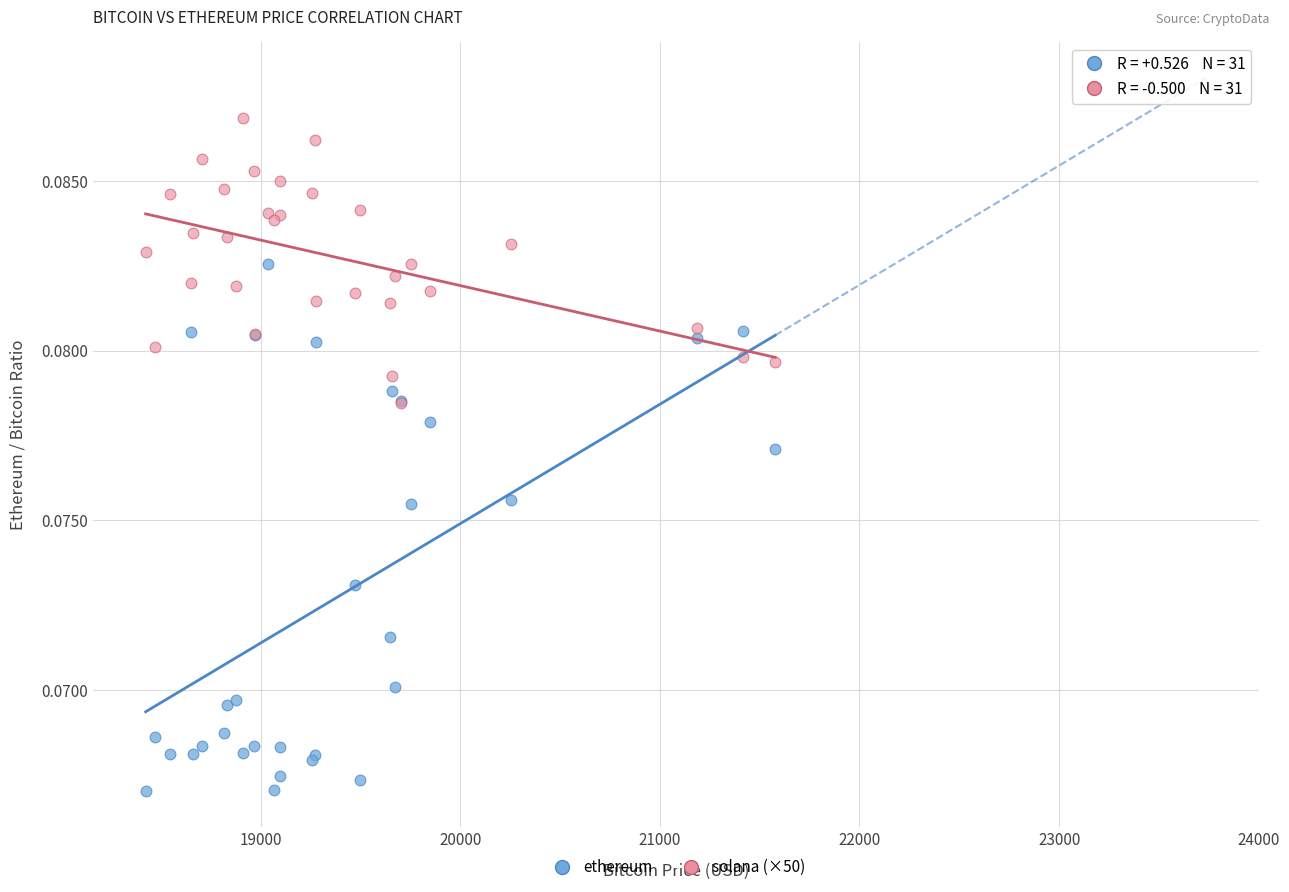

Which series has the largest Y range (max minus min)?

ethereum